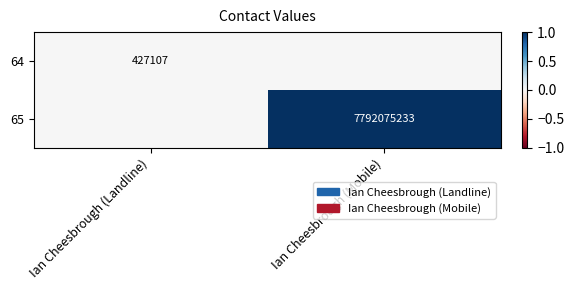

List the series in order of their overall mean, lowest first.

64, 65